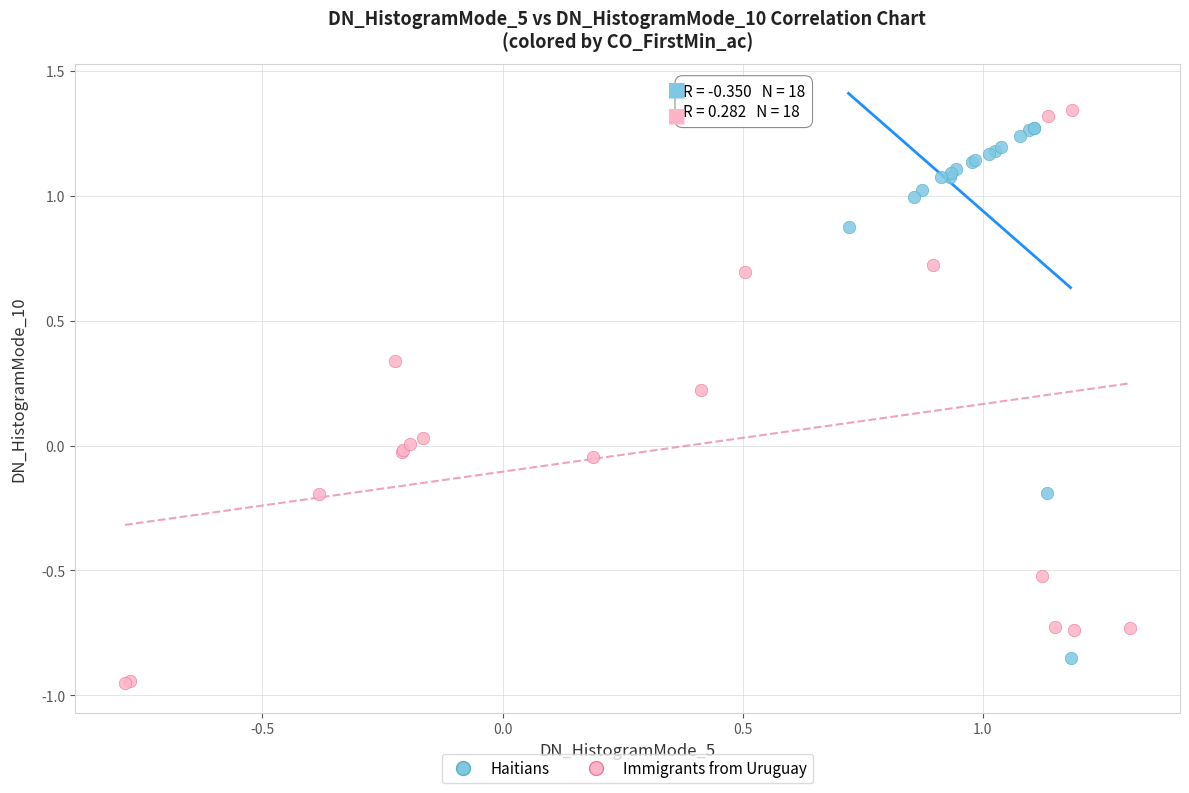

Which series has the largest Y range (max minus min)?

Immigrants from Uruguay